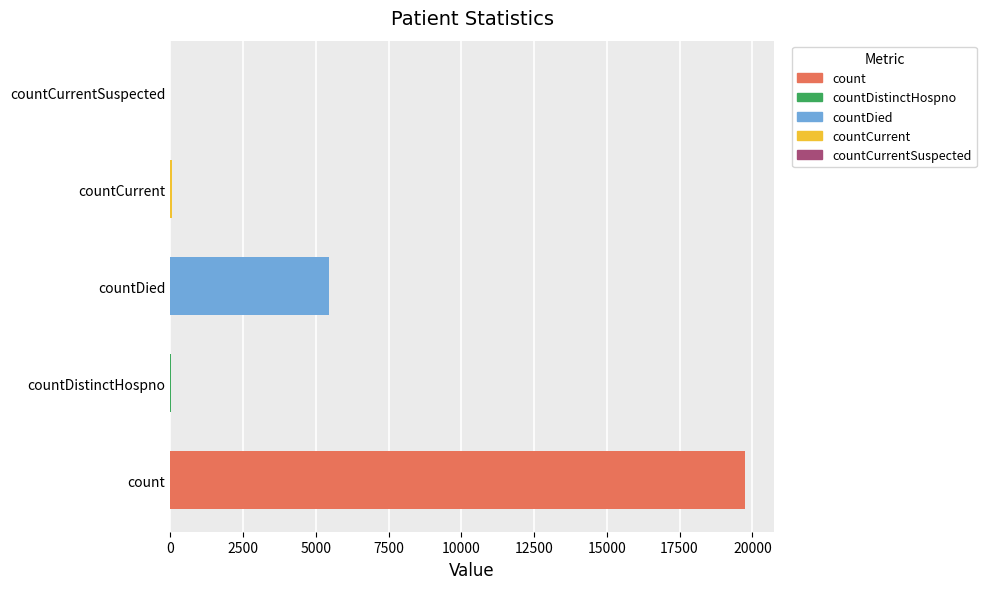

The value at count is 19753. True or false?

True